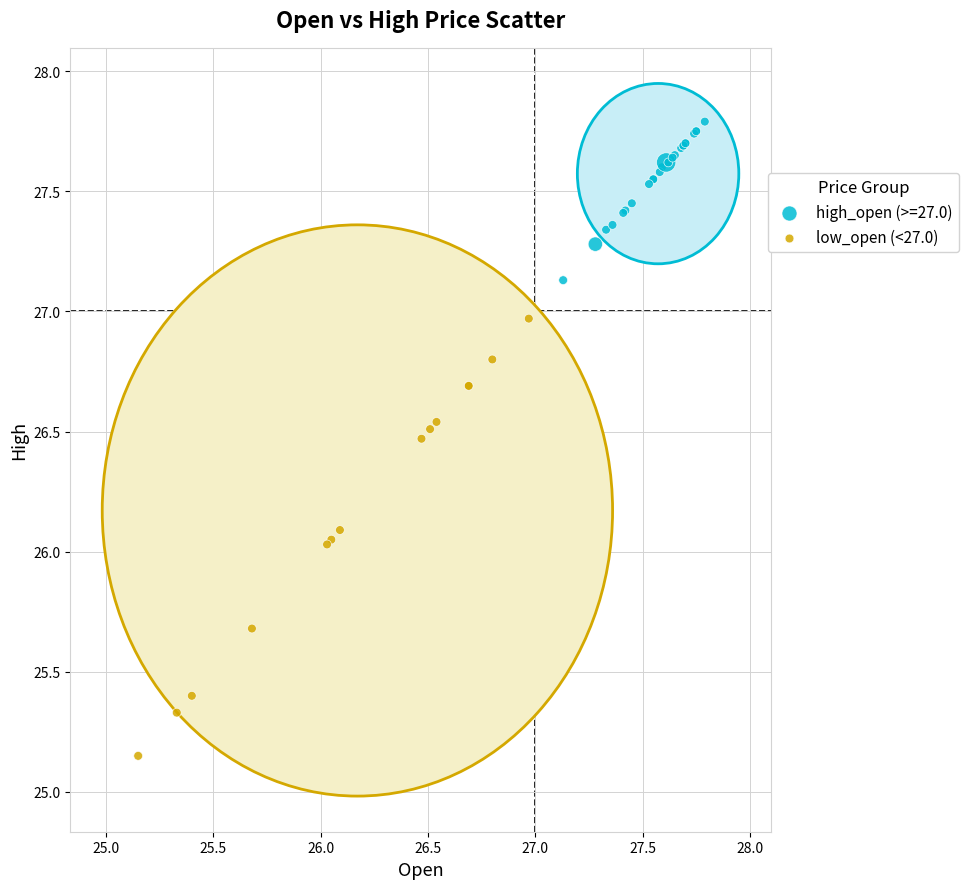

Which series contains the highest Y value?

high_open (>=27.0)